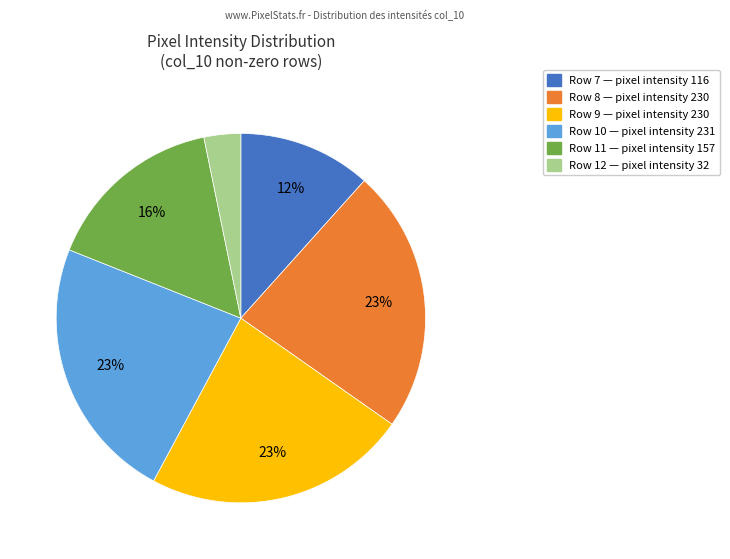

To the nearest percent, what is the difference between the largest and smallest slice percentages?

20%